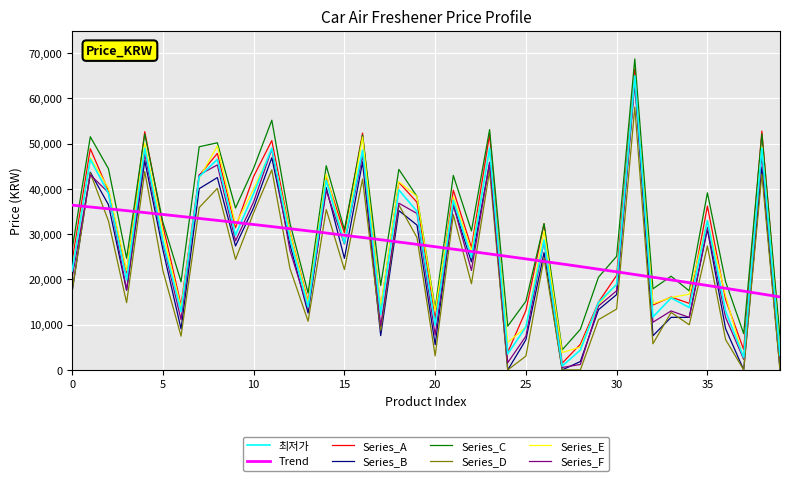

List the labels in order of value, smallest first.

27, 37, 39, 24, 28, 25, 20, 32, 17, 6, 36, 34, 13, 29, 33, 30, 3, 0, 22, 15, 5, 26, 12, 9, 35, 19, 21, 2, 10, 18, 14, 7, 8, 1, 16, 4, 11, 23, 38, 31